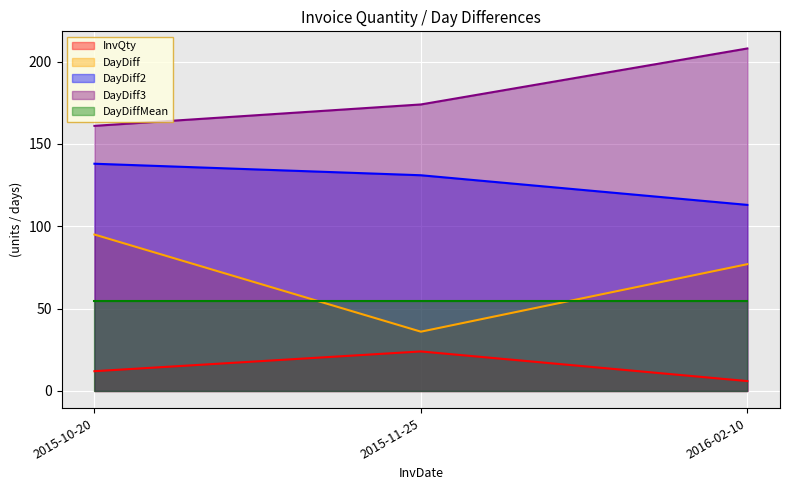

What are all the series names shown in the legend?

InvQty, DayDiff, DayDiff2, DayDiff3, DayDiffMean